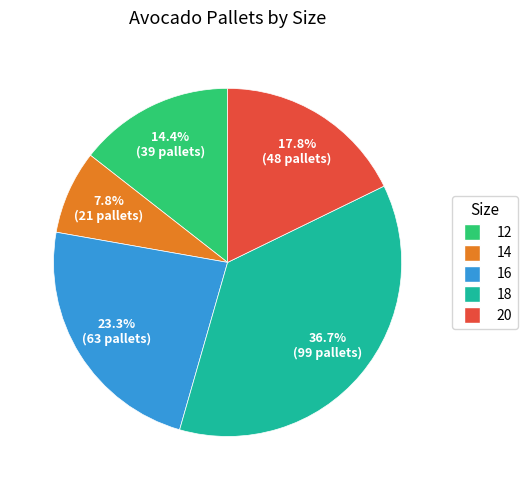

Is there a majority slice in this chart?

No